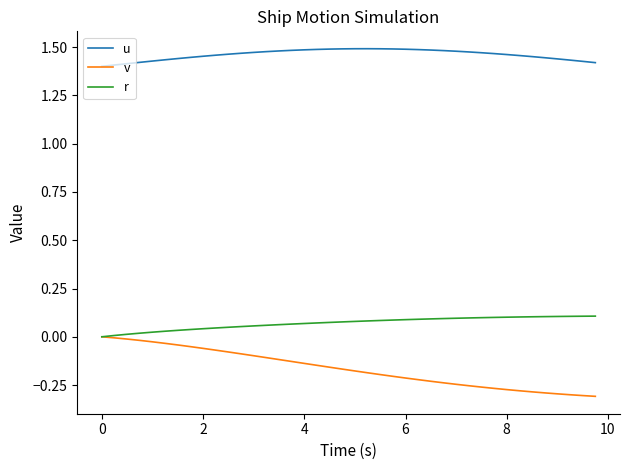

List the series in order of their peak value, lowest first.

v, r, u